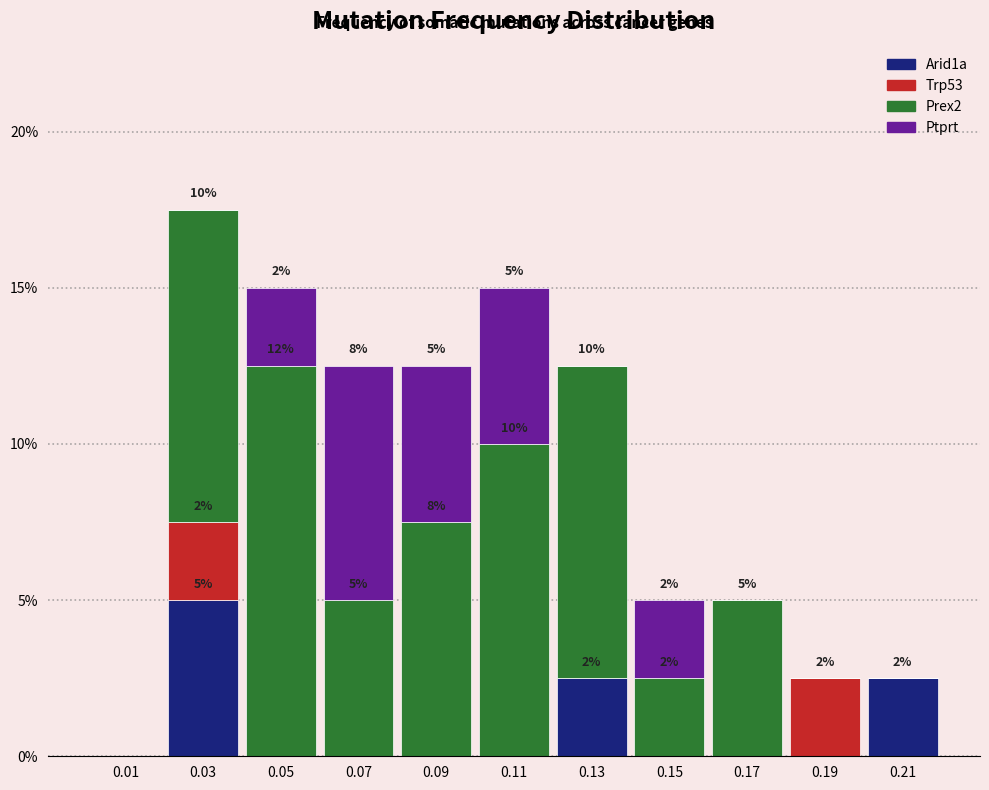

Which range on the x-axis has the tallest stacked bar (by total height)?

0.02 to 0.04